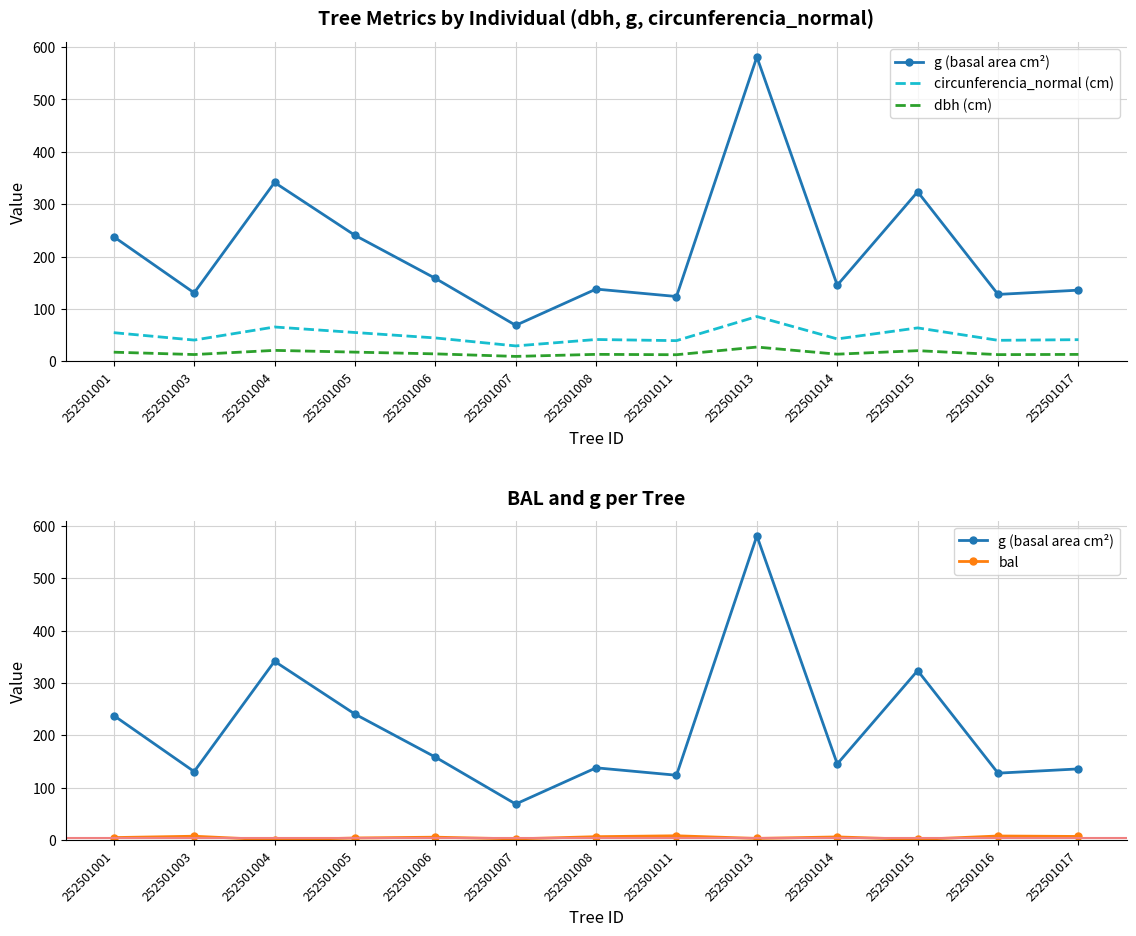

True or false: bal and g (basal area cm²) intersect in this chart.

False